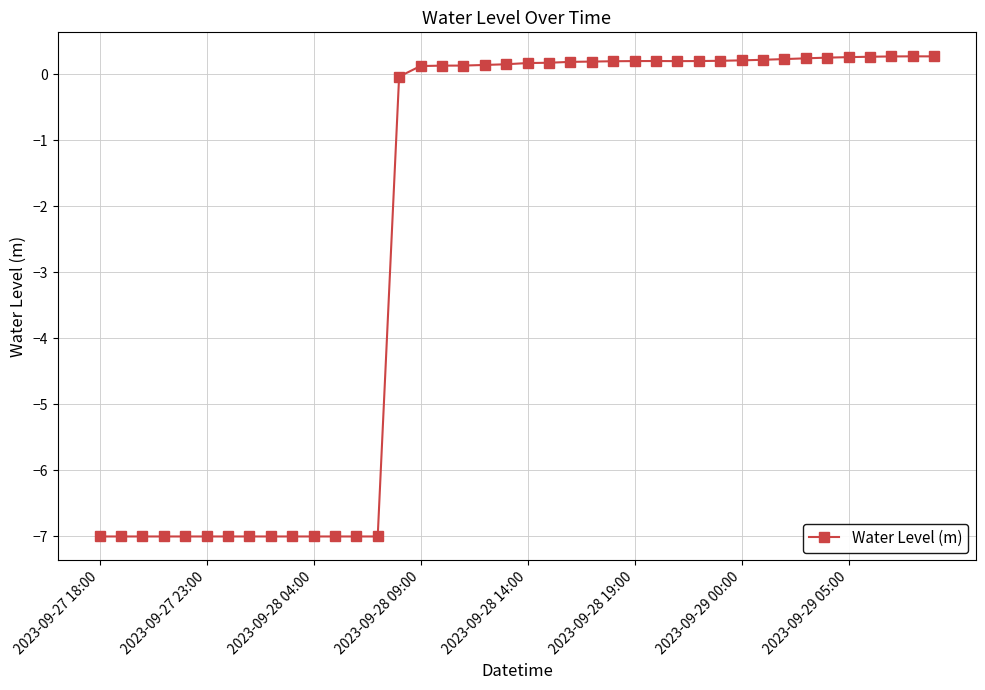

What is the smallest value displayed?

-7.0